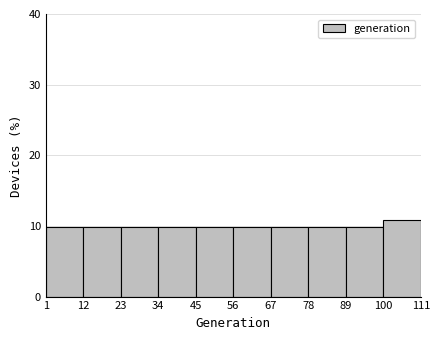

Reading left to right, list every bar in this chart as the range it spans on the x-axis followed by its height. The values are not printed on the chart, so give them approximately, as read against the axis.

1 to 12: 10
12 to 23: 10
23 to 34: 10
34 to 45: 10
45 to 56: 10
56 to 67: 10
67 to 78: 10
78 to 89: 10
89 to 100: 10
100 to 111: 11